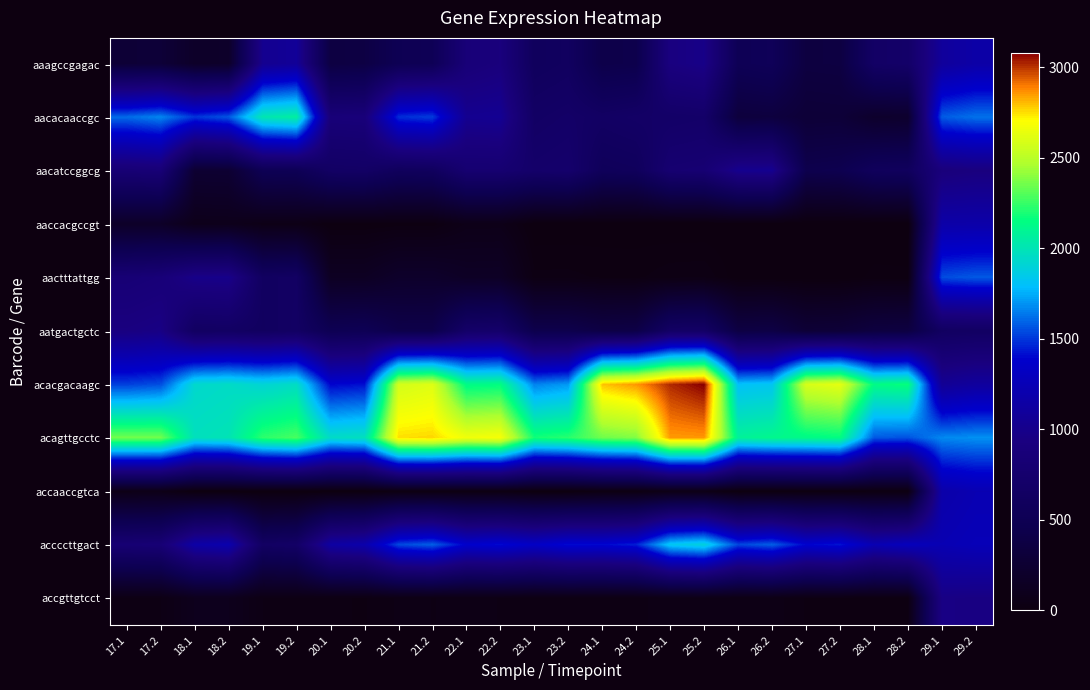

Which series has the largest total across all categories?

acagttgcctc